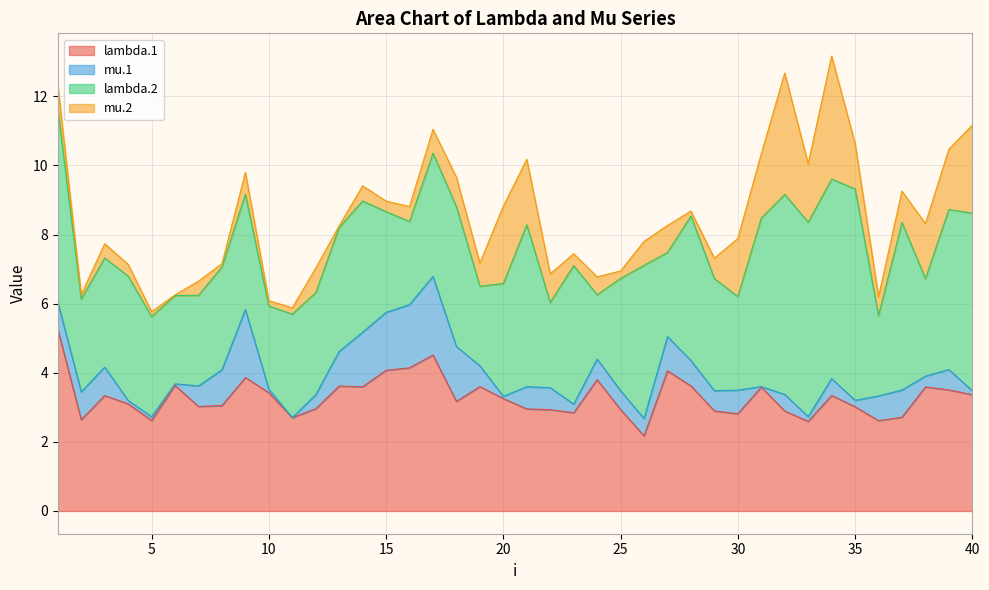

What is the difference between the maximum and minimum values in the lambda.2 series?

4.3